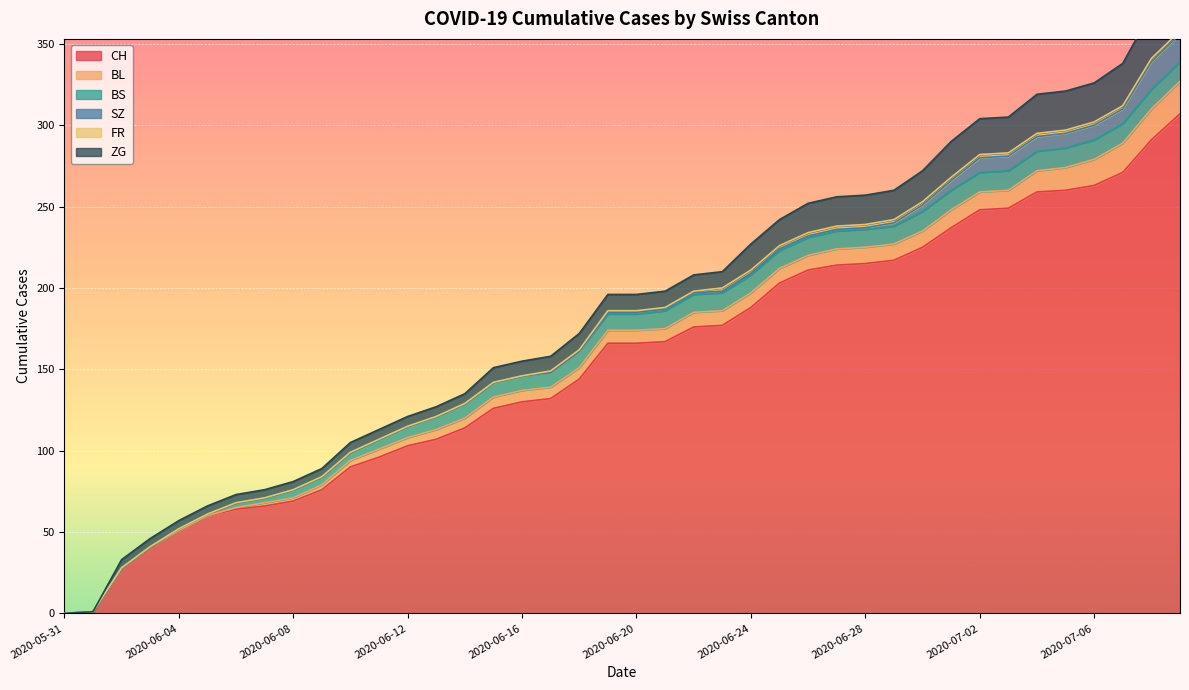

Which has a higher value, 2020-06-24 or 2020-06-07?

2020-06-24